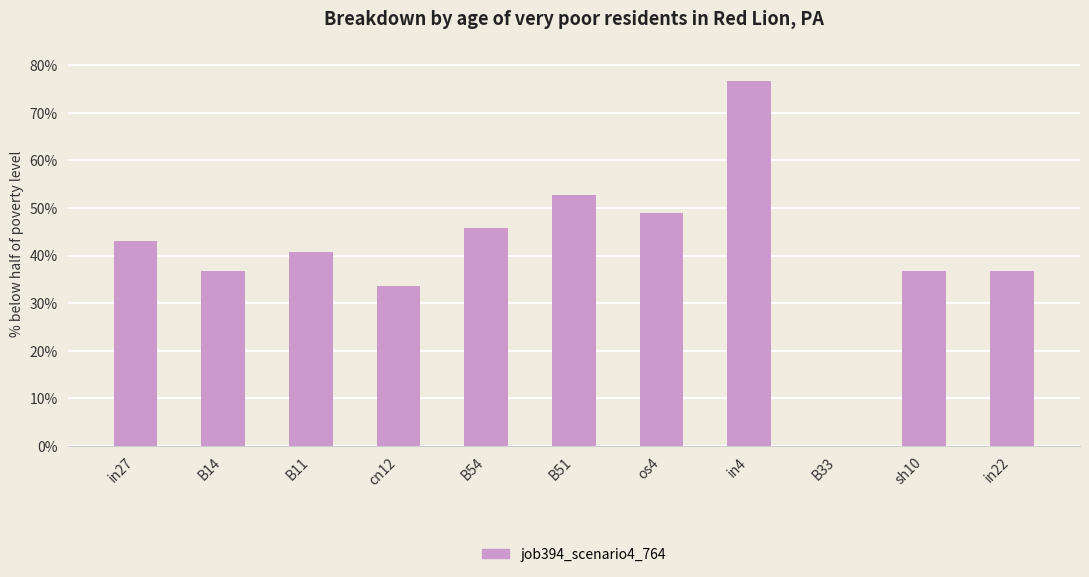

What is the maximum value shown in the chart?

0.8